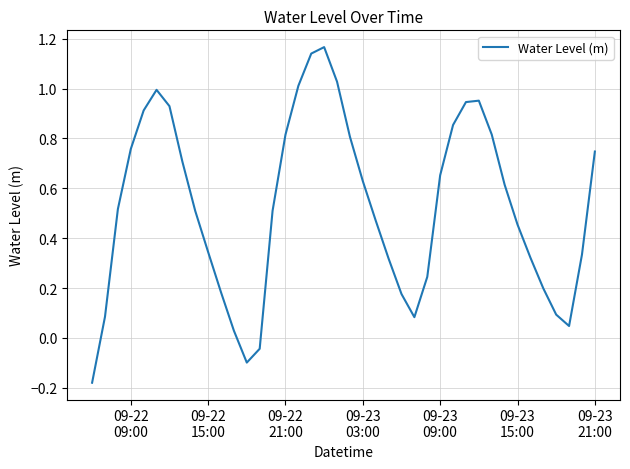

What is the difference between the maximum and minimum values?

1.3